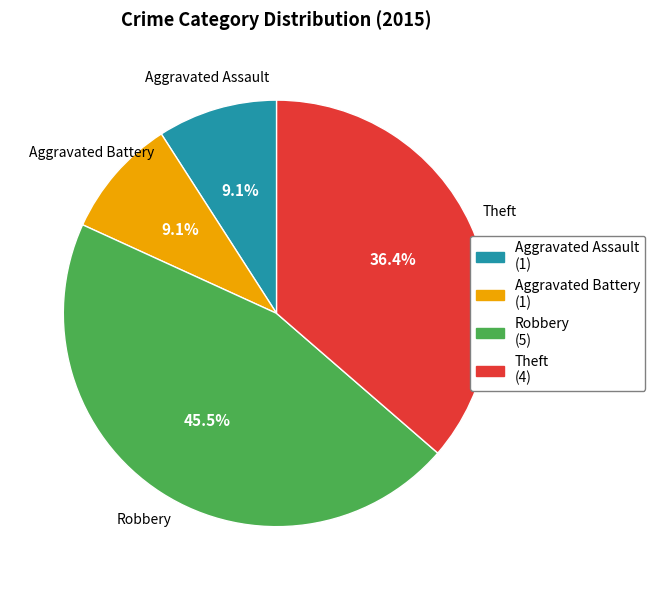

Which slice is the largest?

Robbery